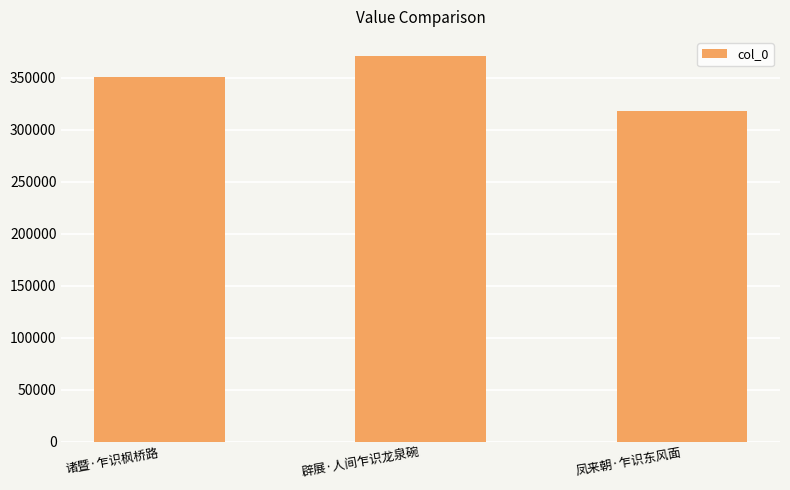

Reading left to right, transcribe all the data shown in this chart.

350569	370806	318441